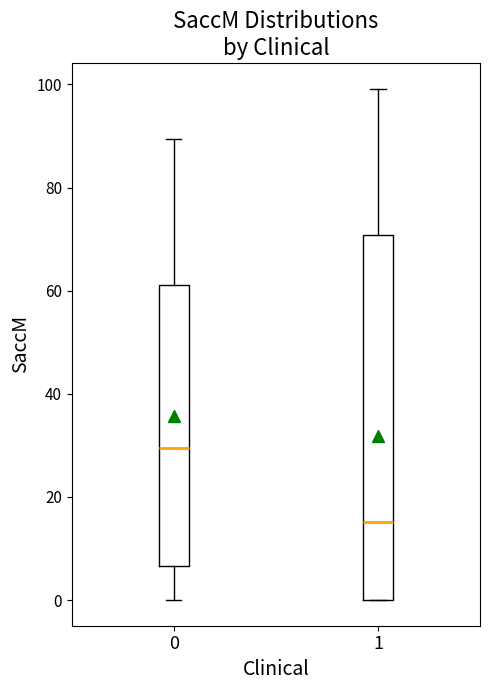

Which box is the tallest, from its lower edge to its upper edge?

1